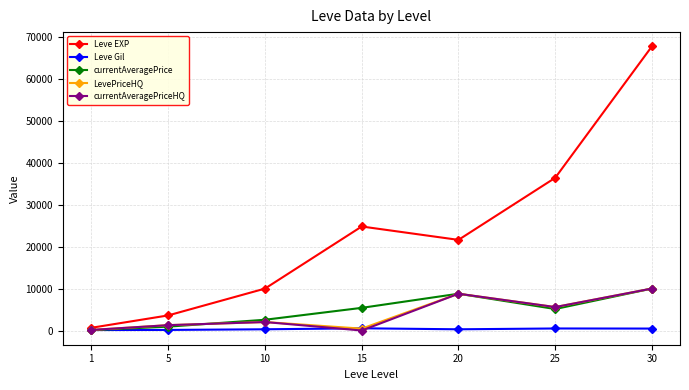

What is the spread (max minus min) of values at 30?

67267.0